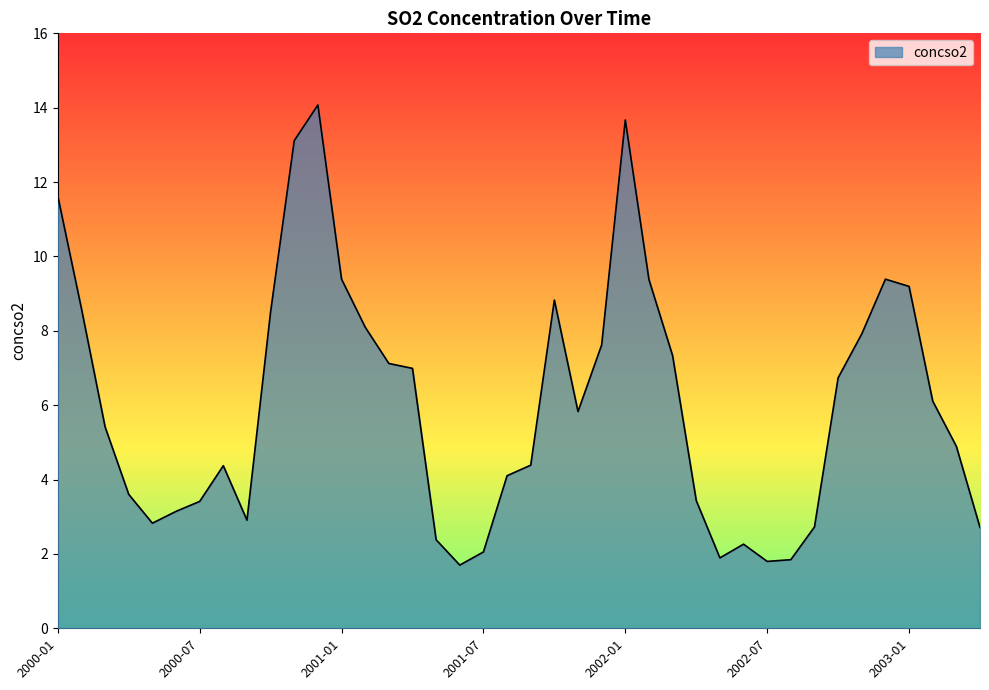

What is the maximum value shown in the chart?

14.1